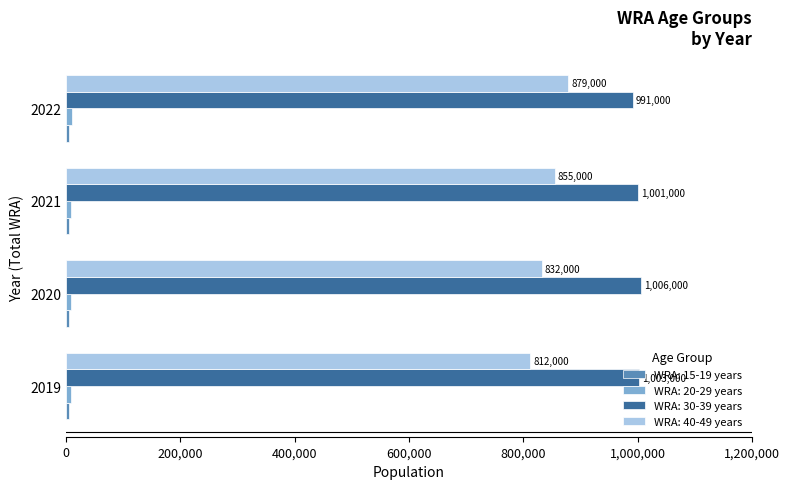

What is the greatest value displayed?

1006000